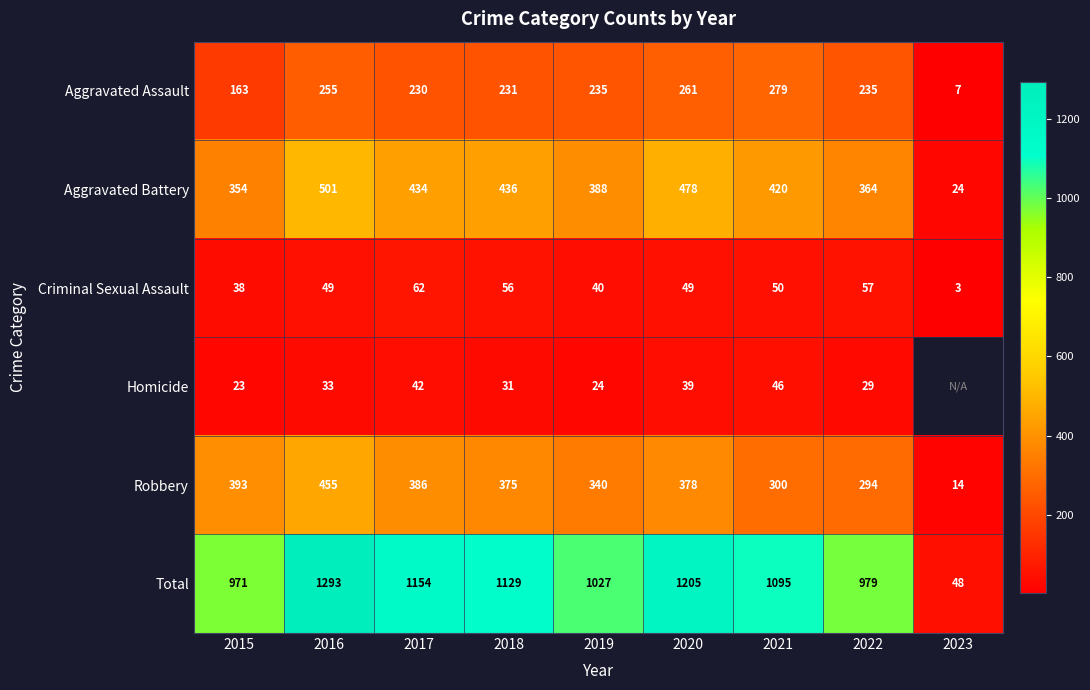

Which label corresponds to the smallest value in the chart?

2023